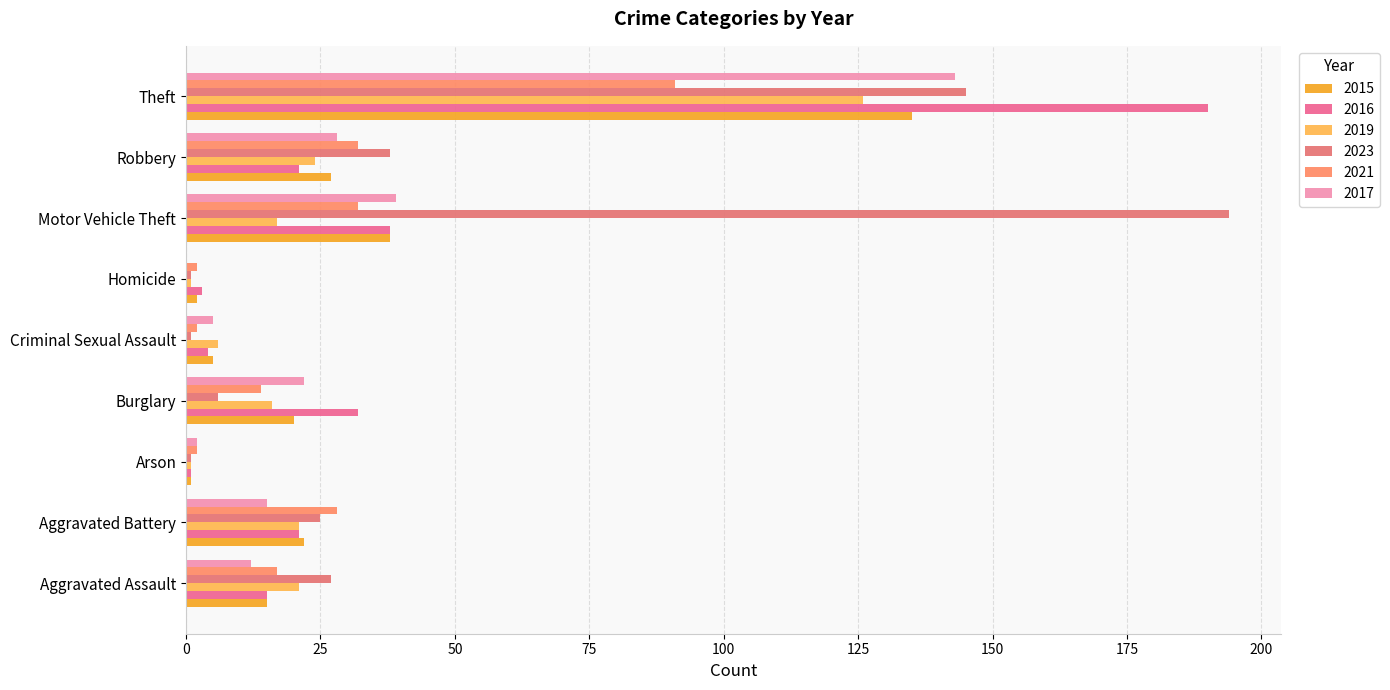

At how many categories does at least one series exceed 180?

2